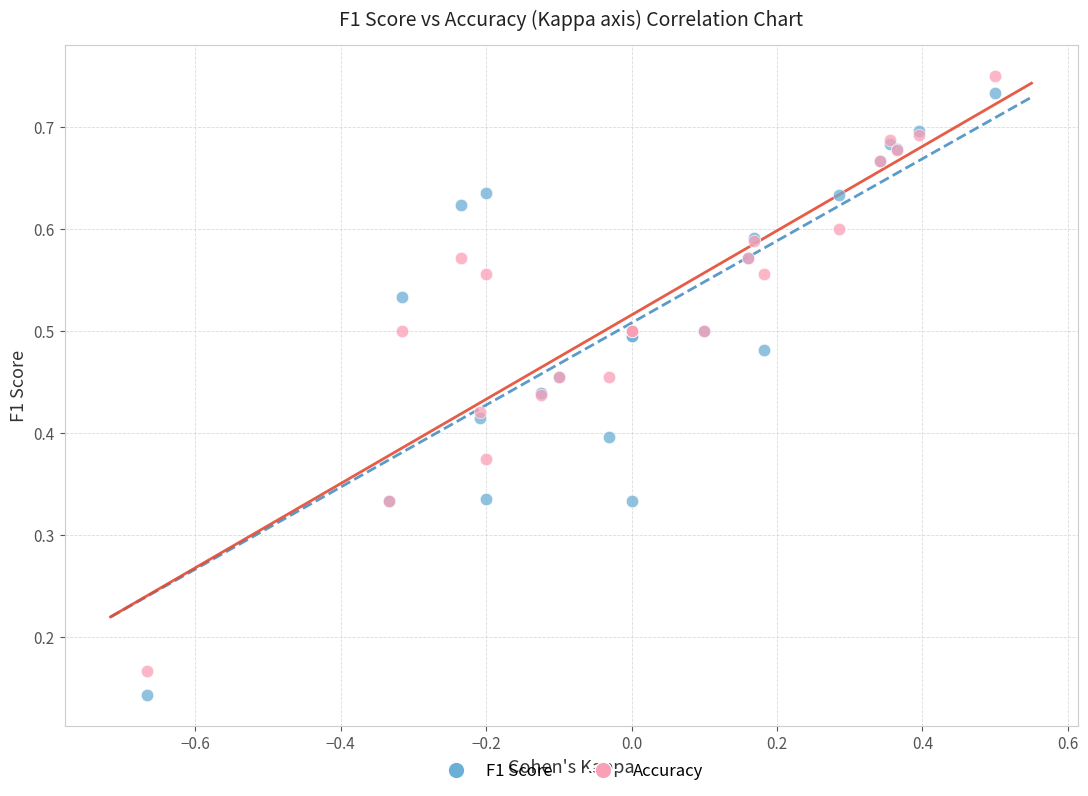

Which series reaches the minimum Y coordinate?

F1 Score